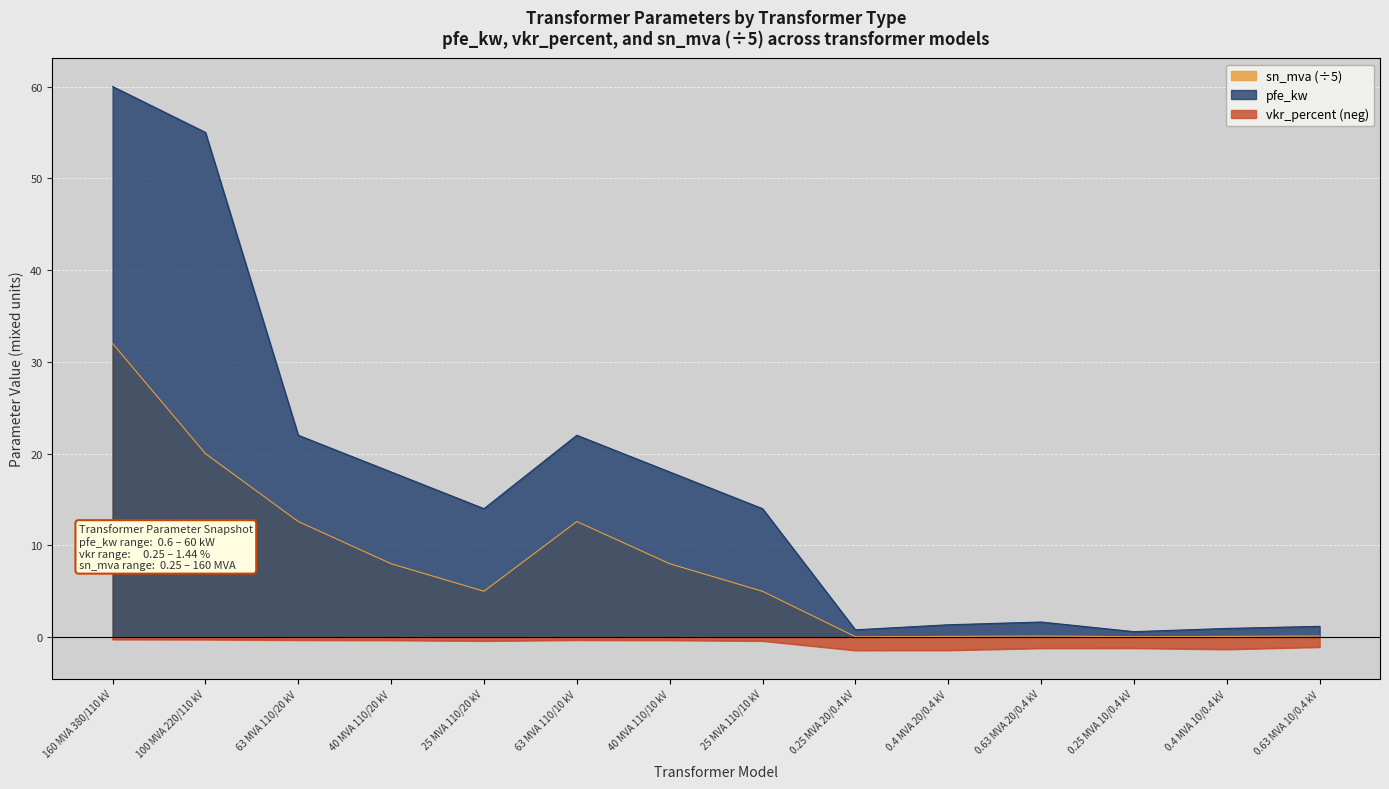

The pfe_kw series shows 22.0 at 63 MVA 110/20 kV. True or false?

True